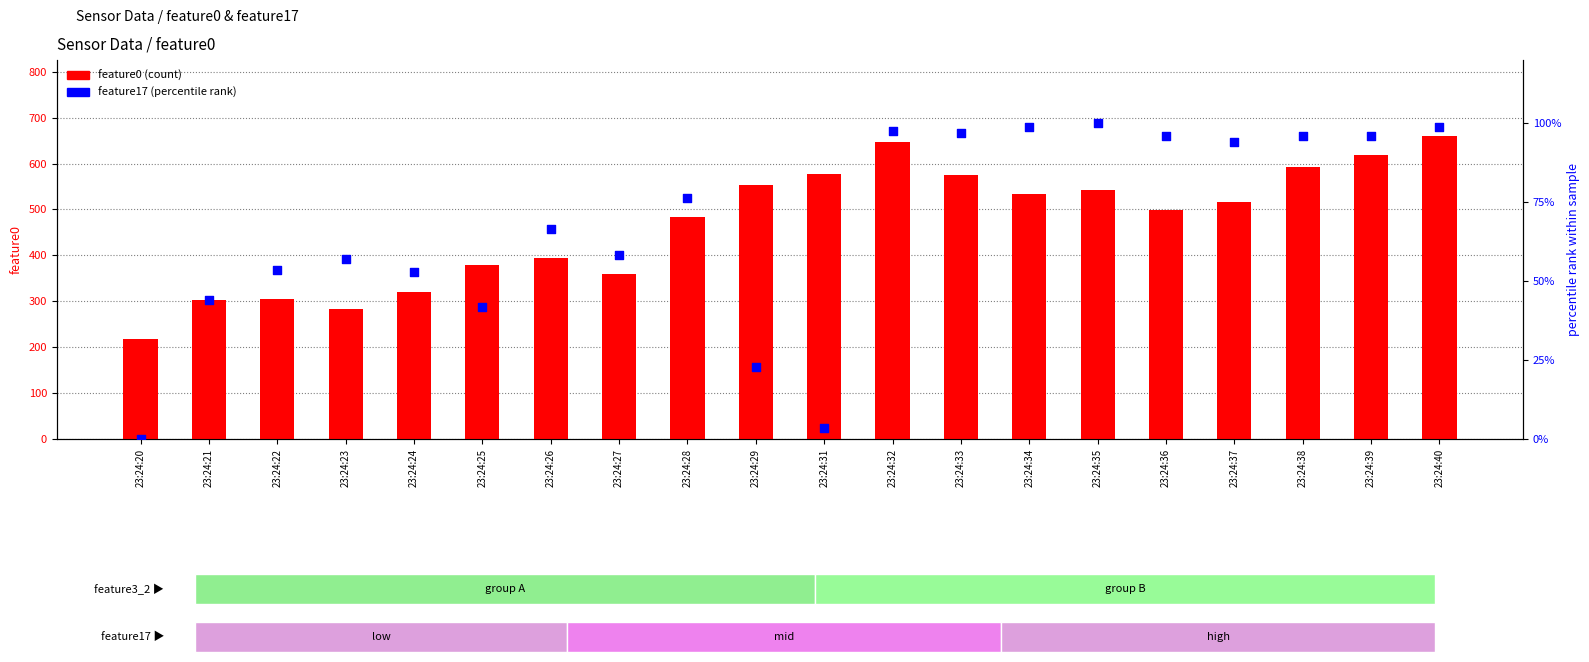

Which series reaches the minimum Y coordinate?

feature17 (percentile rank)